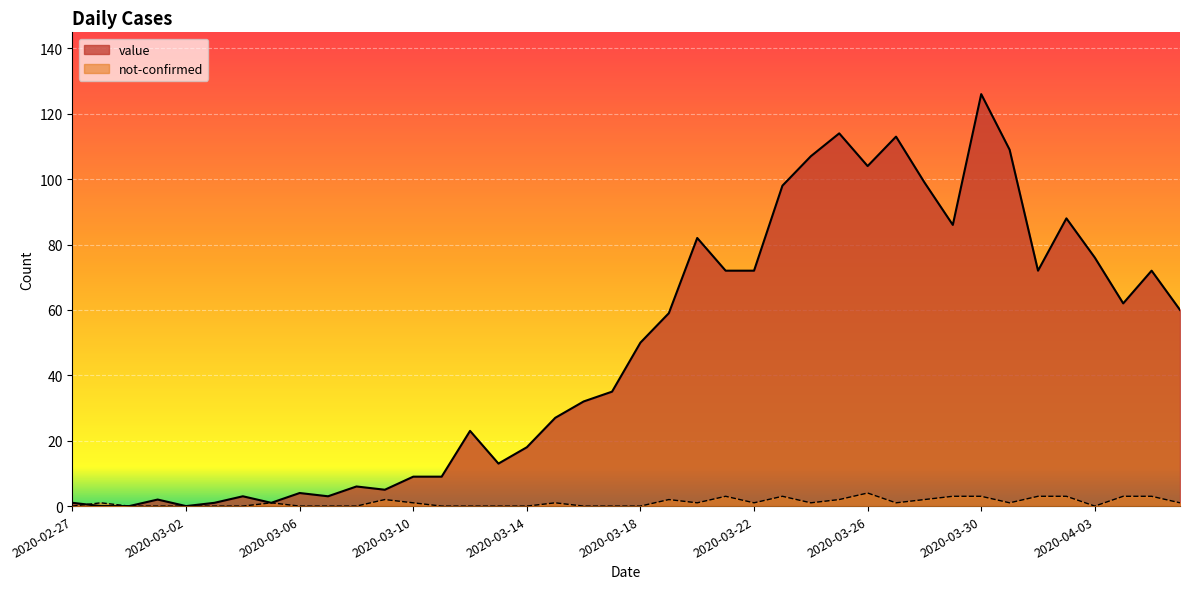

Which category has the highest value across all series?

2020-03-30